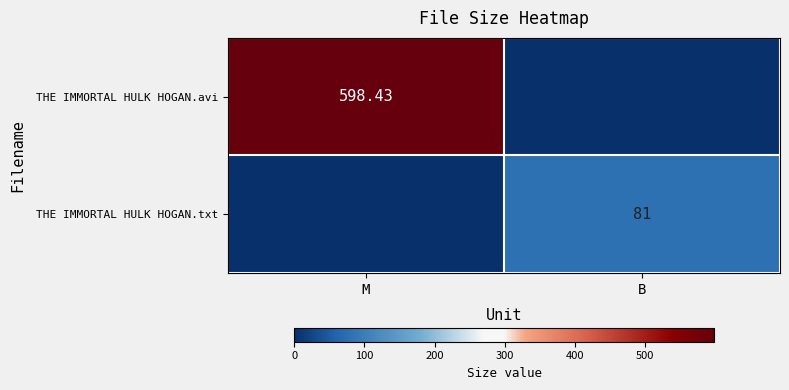

What is the difference between the highest and lowest values at M?

598.4